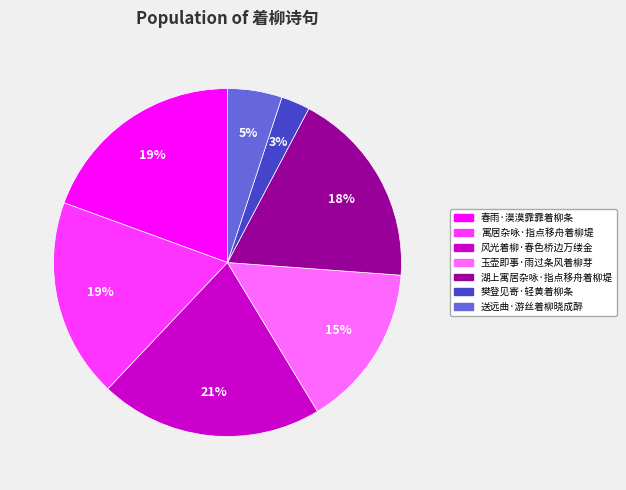

What is the largest slice in the pie chart?

风光着柳·春色桥边万缕金